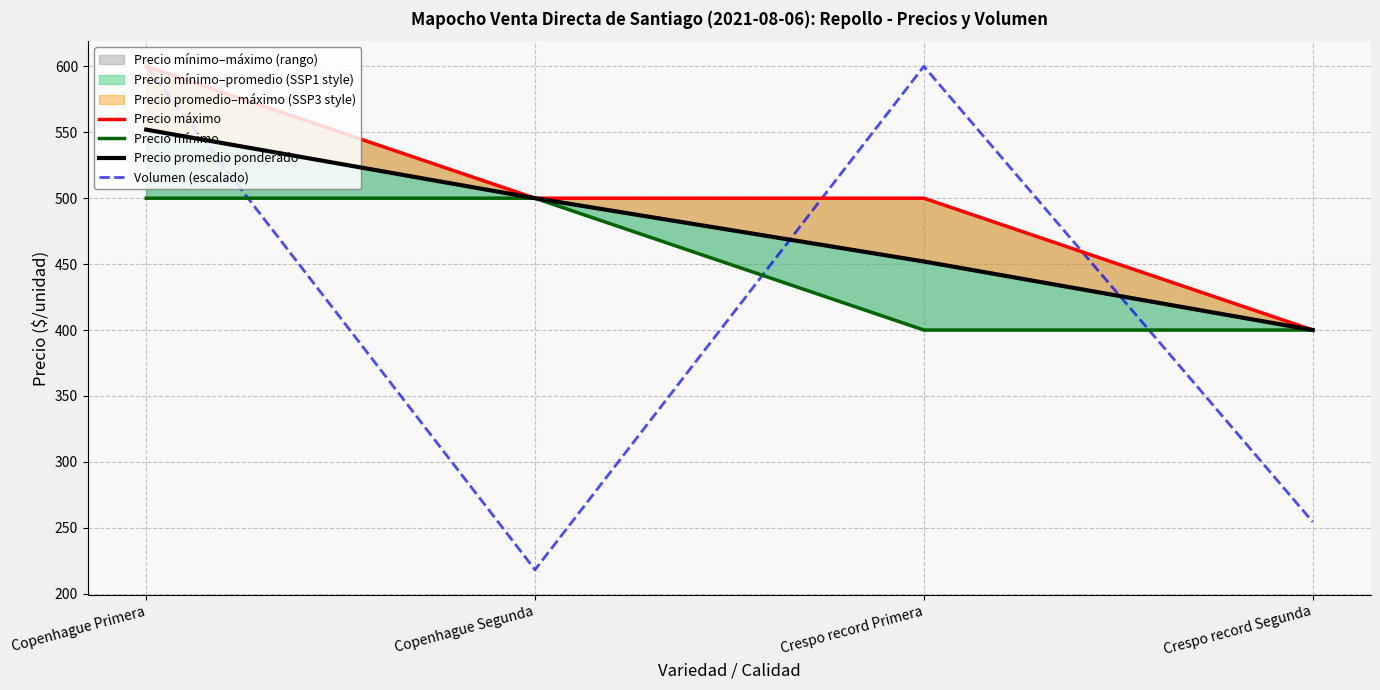

List the series in order of their peak value, lowest first.

Precio mínimo, Precio promedio ponderado, Precio máximo, Volumen (escalado)